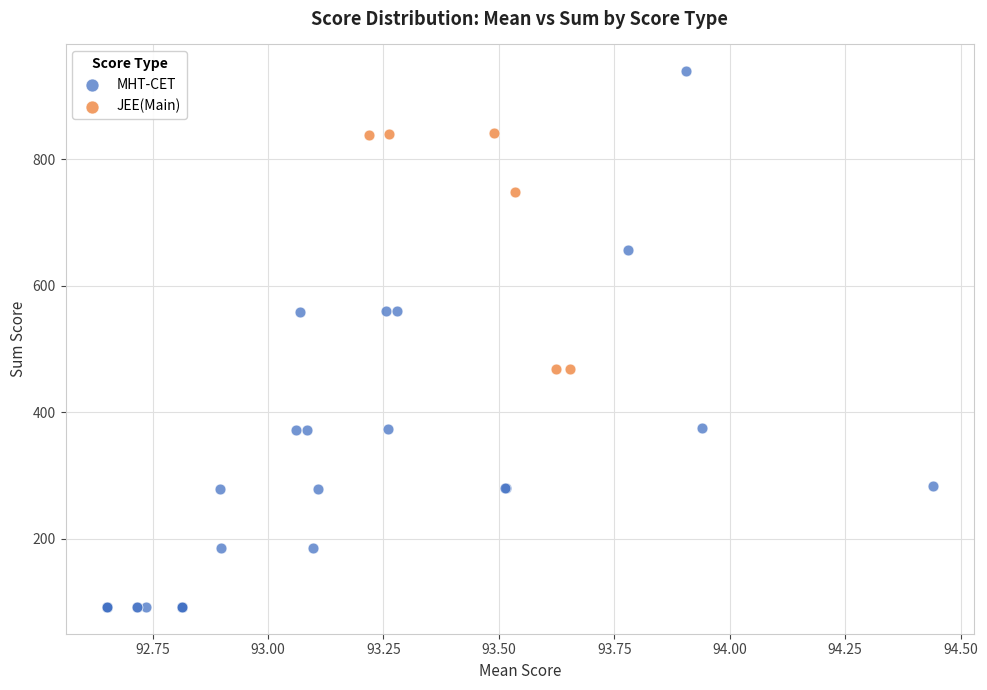

What are all the series names shown in the legend?

MHT-CET, JEE(Main)